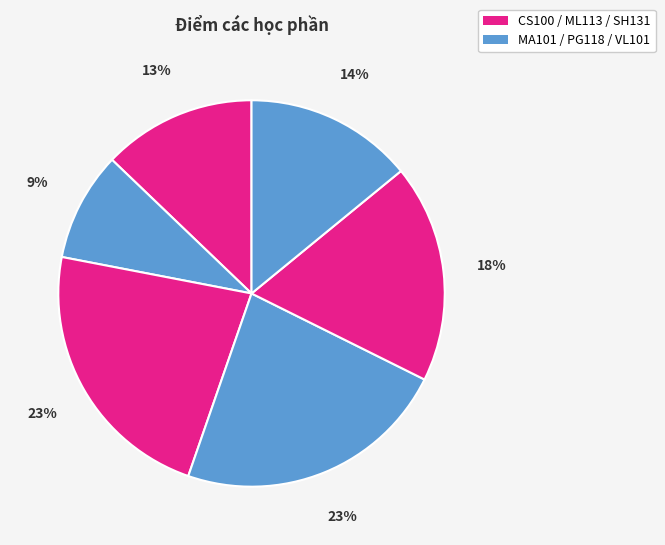

Count the number of slices in the pie.

6